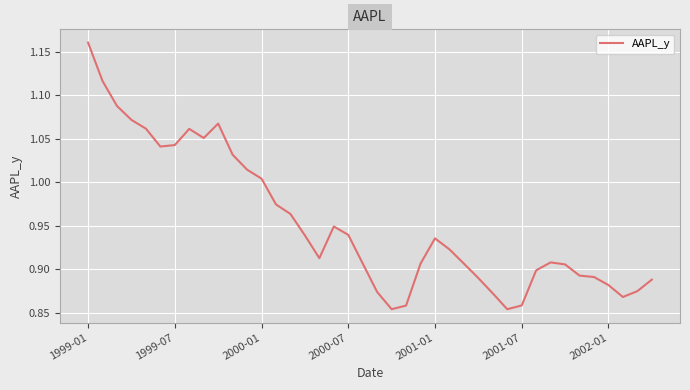

What is the difference between the maximum and minimum values?

0.3